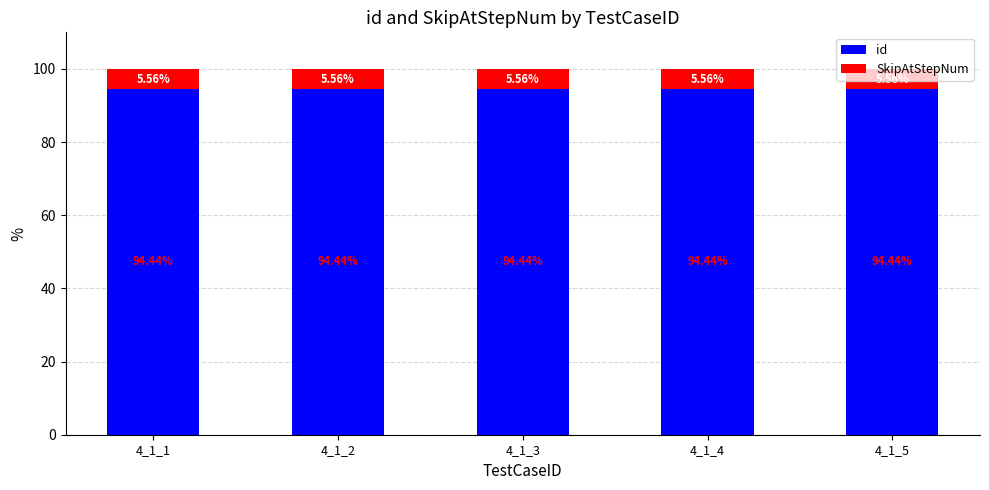

What is the total value across all series at 4_1_2?

100.0